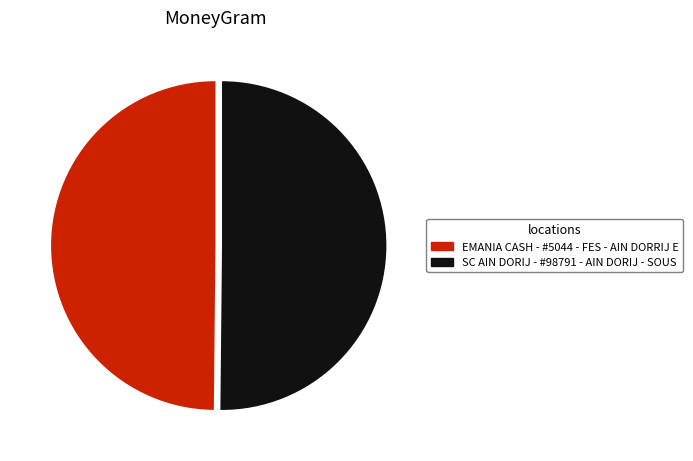

Do EMANIA CASH - #5044 - FES - AIN DORRIJ E and SC AIN DORIJ - #98791 - AIN DORIJ - SOUS together represent more than half of the pie?

Yes